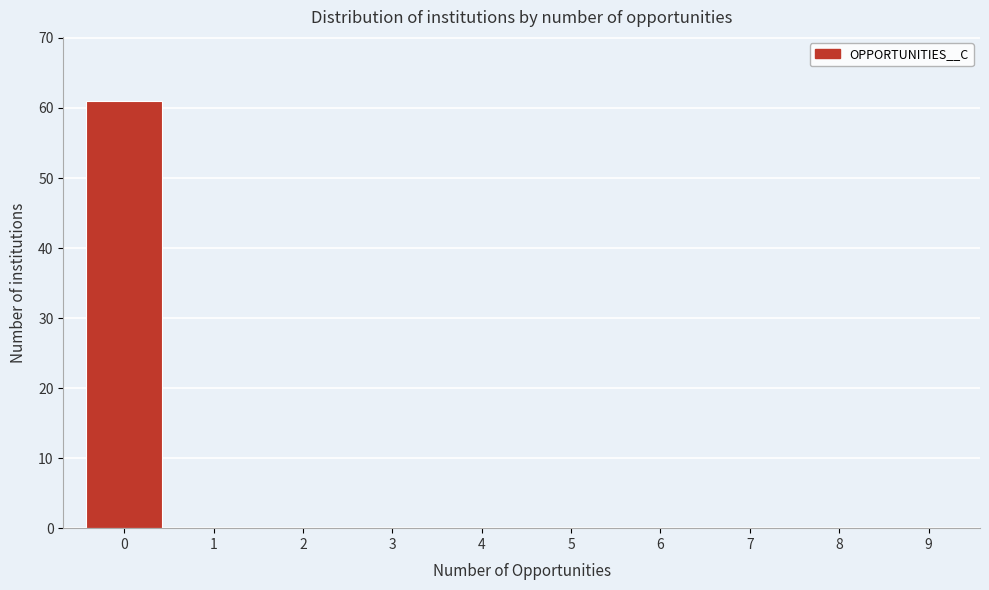

Reading left to right, what are all the values shown in this chart?

0=61	1=0	2=0	3=0	4=0	5=0	6=0	7=0	8=0	9=0